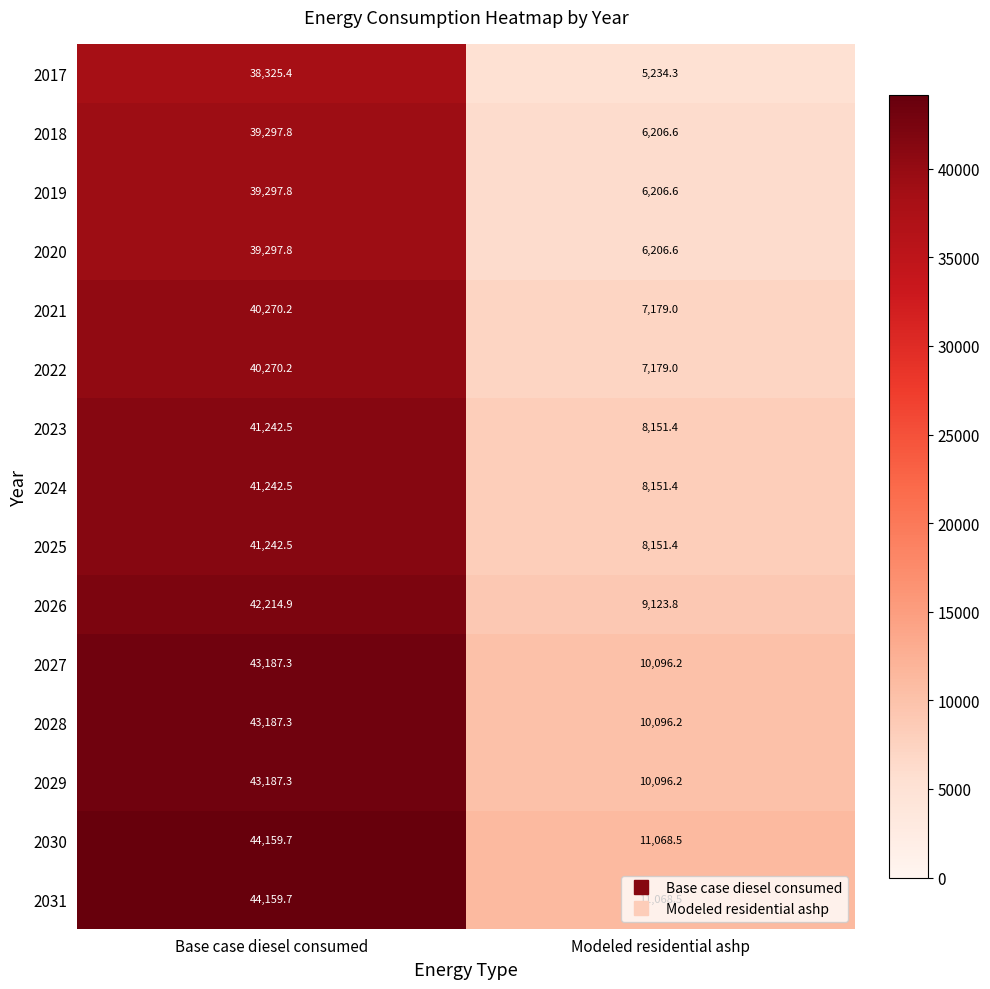

Is it true that 2029 equals 72656.1 at Base case diesel consumed?

False